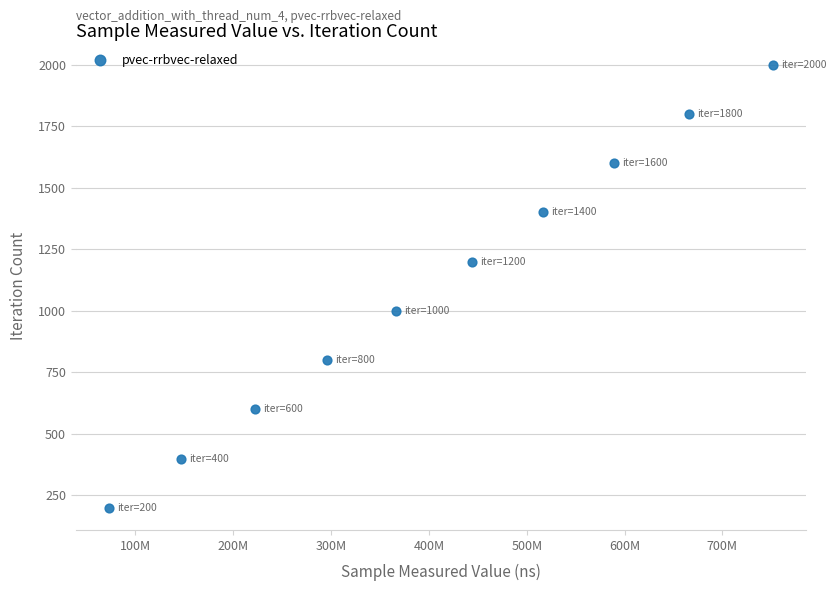

What is the average Y value?

1100